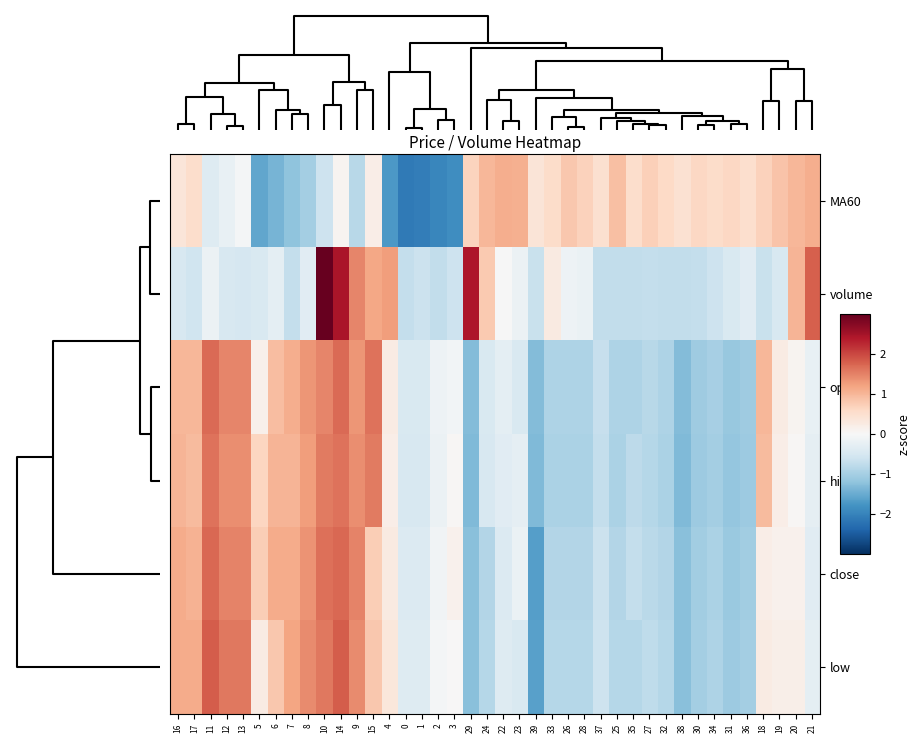

What is the maximum value shown in the chart?

3.0